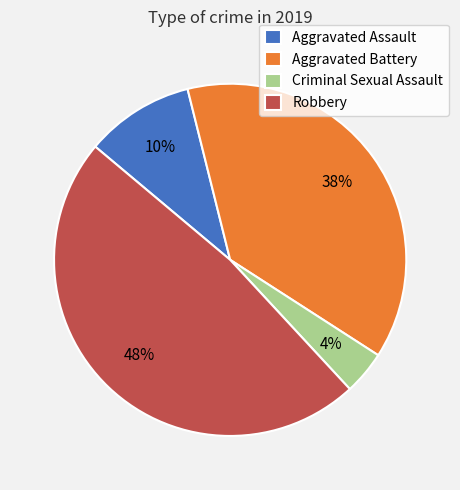

Which has a higher value, Aggravated Assault or Aggravated Battery?

Aggravated Battery